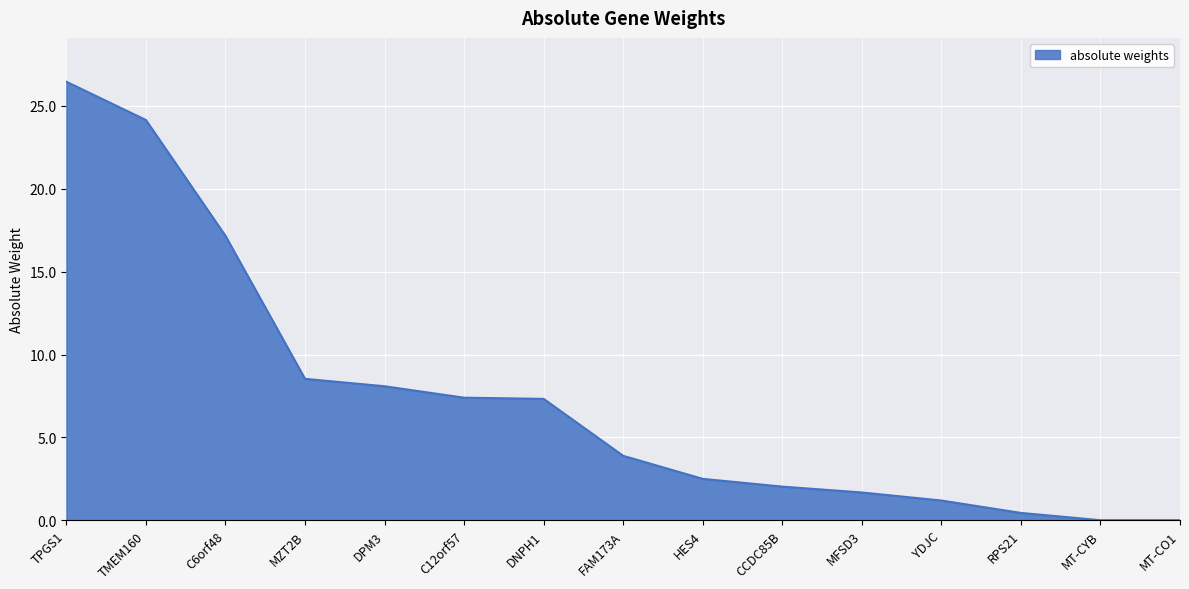

Does the chart display data point markers on the line(s)?

No